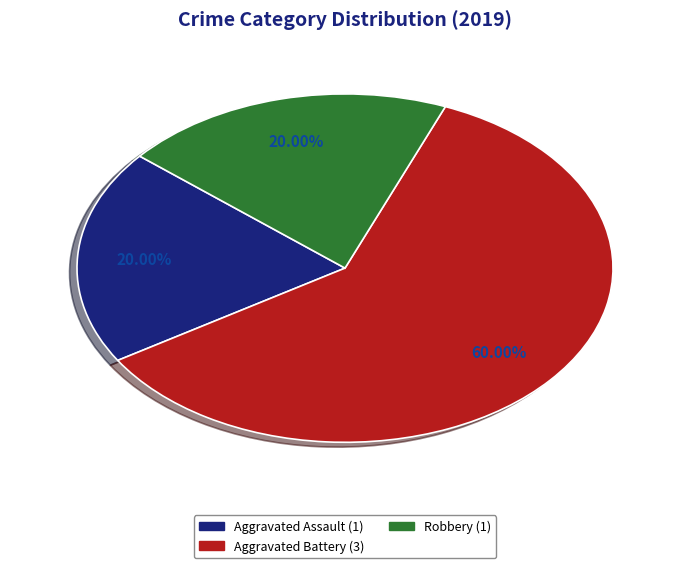

Does any single category account for the majority?

Yes